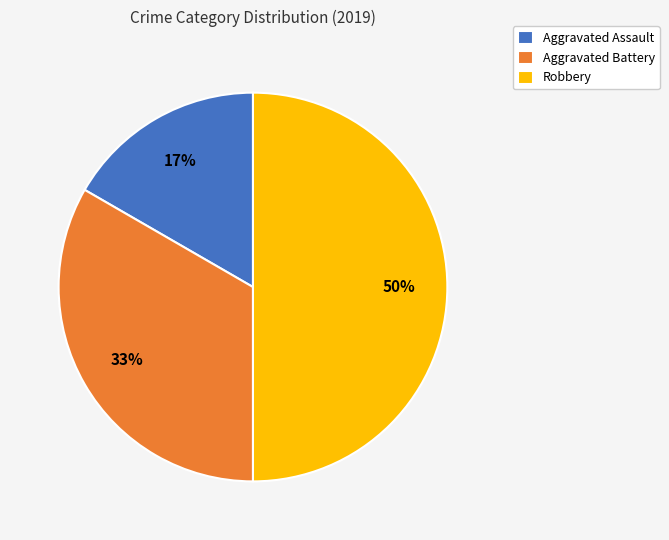

Count the number of slices in the pie.

3